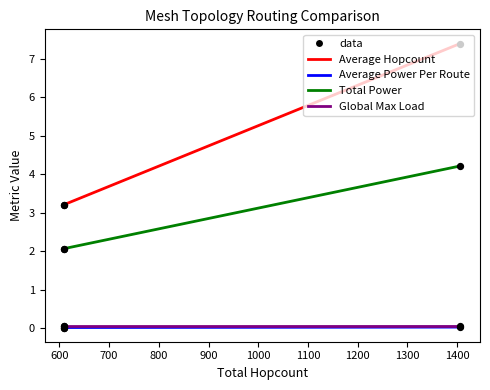

Which series has the largest total across all categories?

Average Hopcount